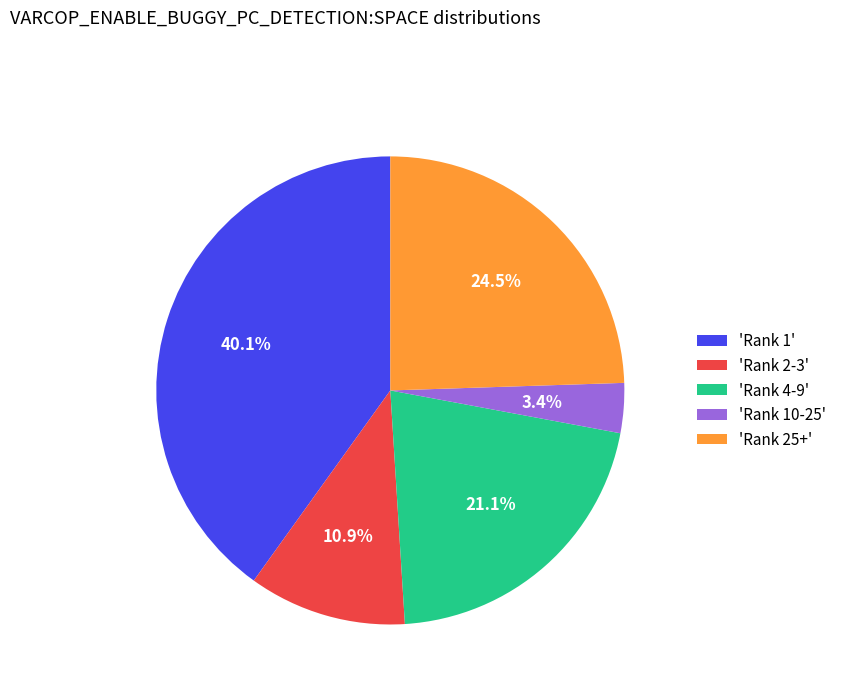

To the nearest percent, what is the difference between the largest and smallest slice percentages?

37%